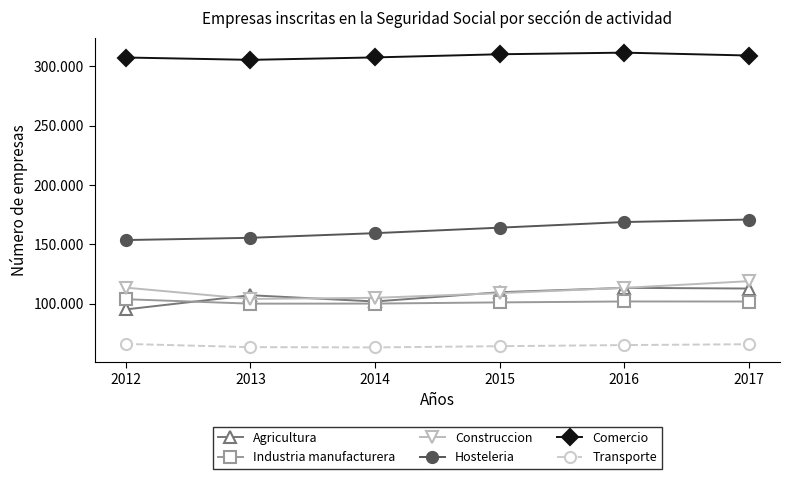

What are all the series names shown in the legend?

Agricultura, Industria manufacturera, Construccion, Hosteleria, Comercio, Transporte